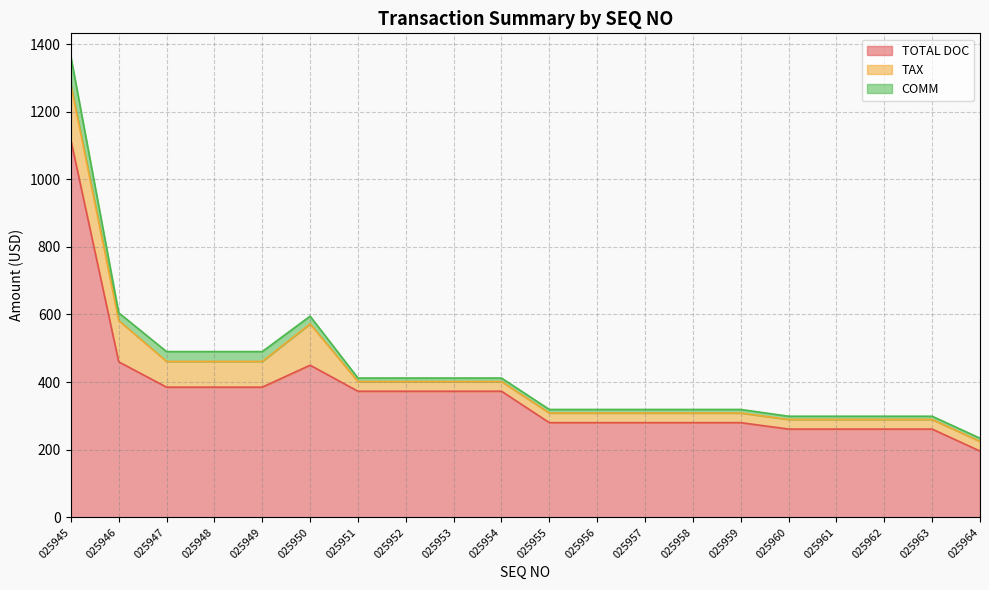

What value does the COMM series have at 025956?

10.5